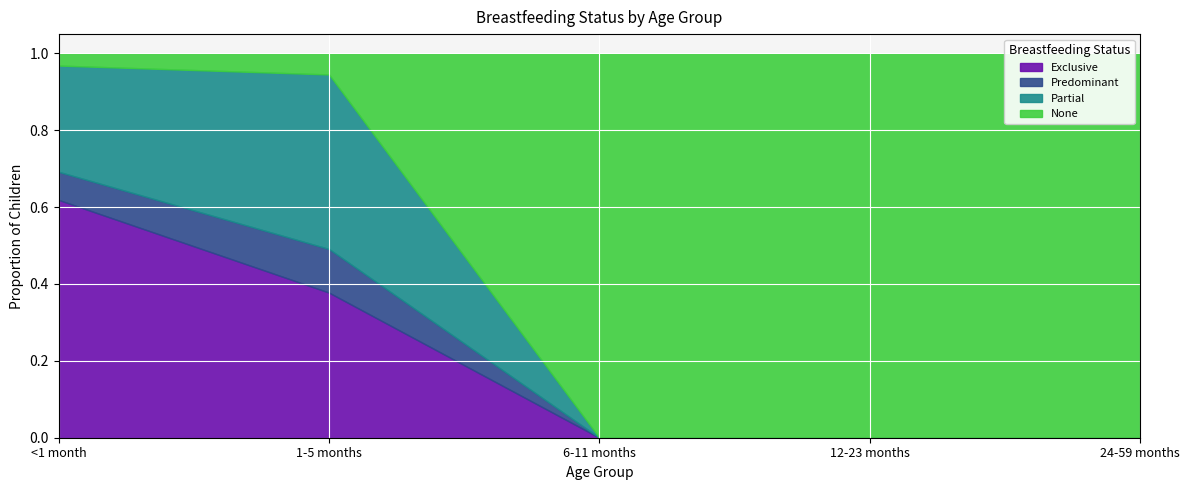

The value of Exclusive at 1-5 months is 0.4. True or false?

True